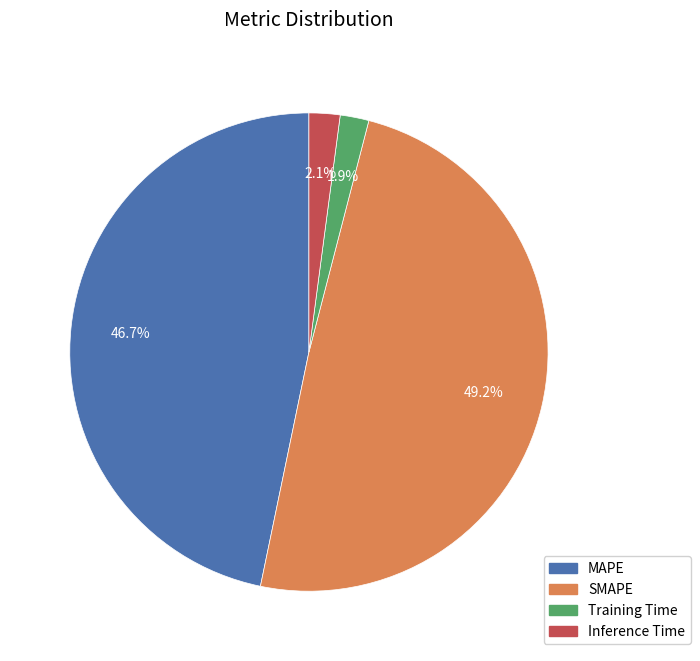

What percentage is the Training Time slice, to the nearest percent?

2%